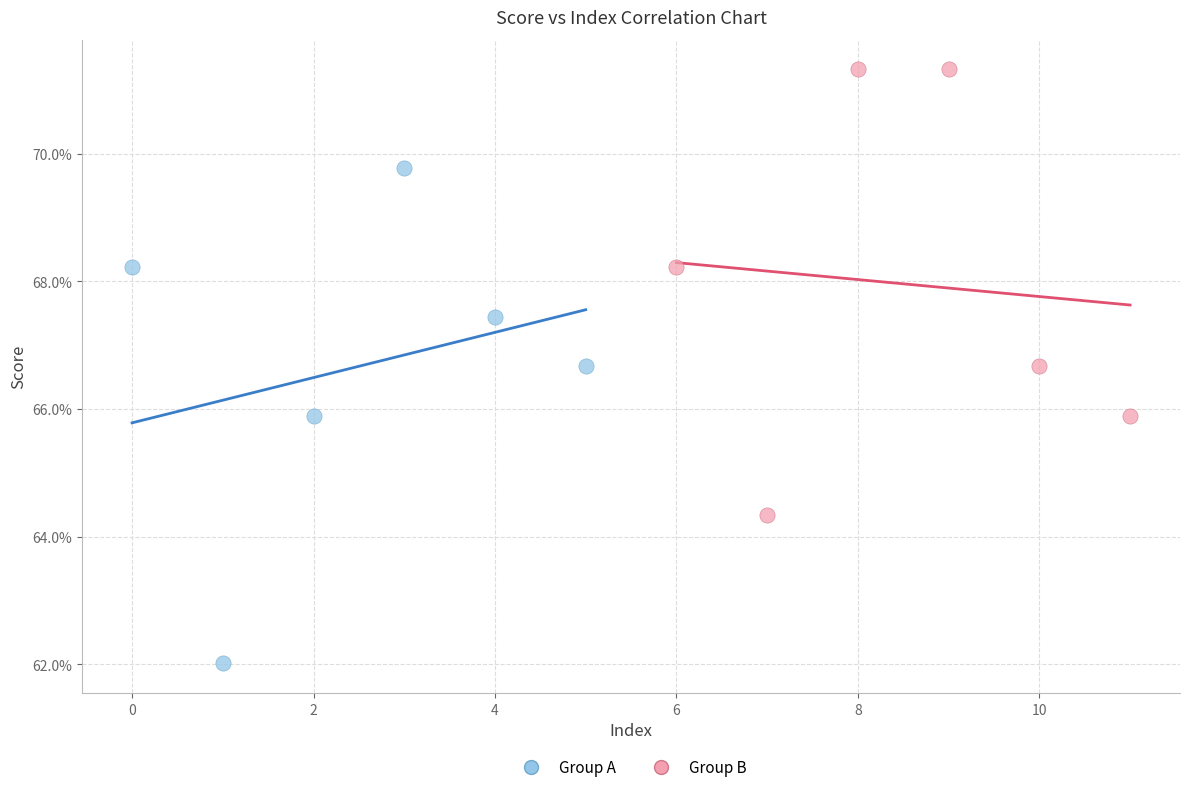

Which series has the largest Y range (max minus min)?

Group A